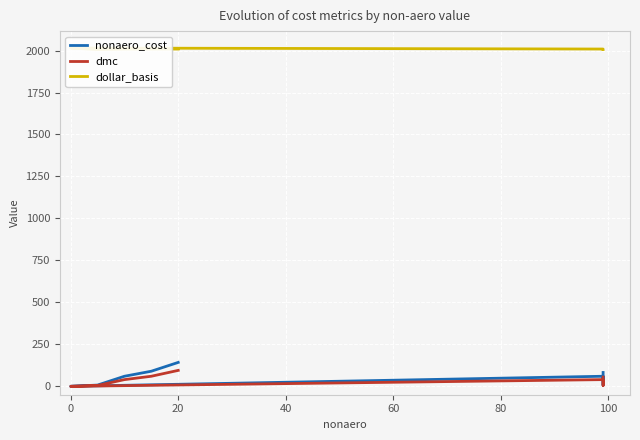

How many data points in dollar_basis are less than 2009?

3